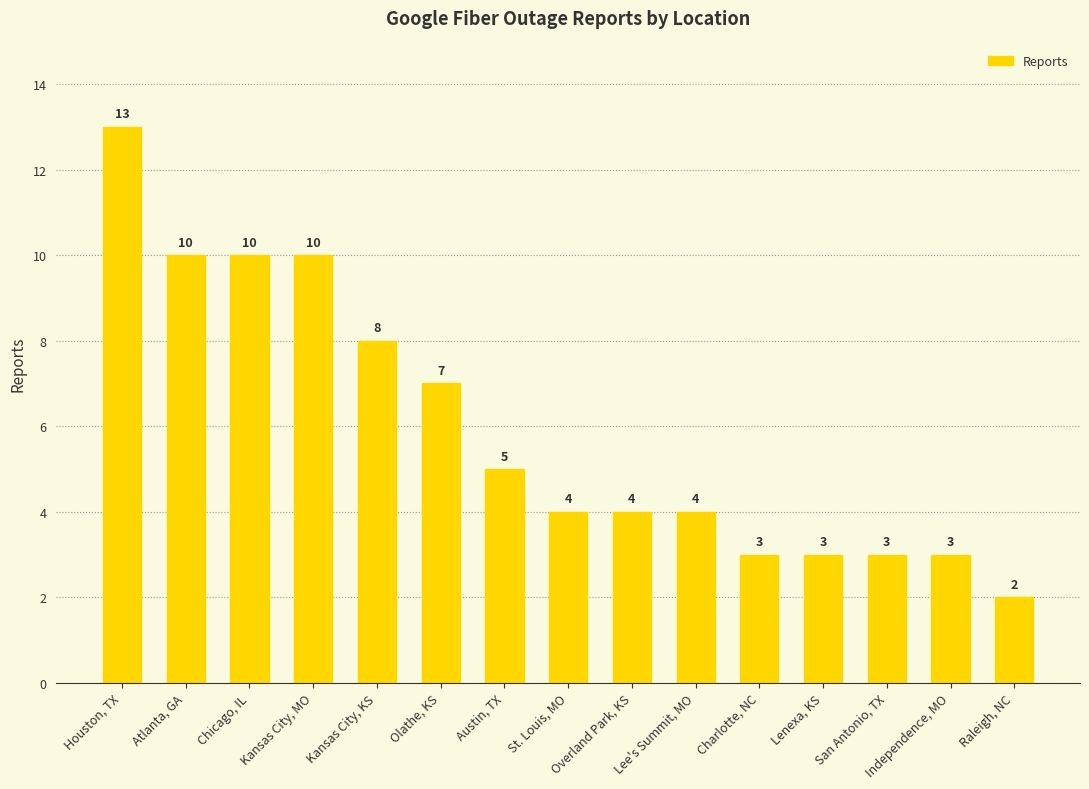

What position from the right is St. Louis, MO?

8